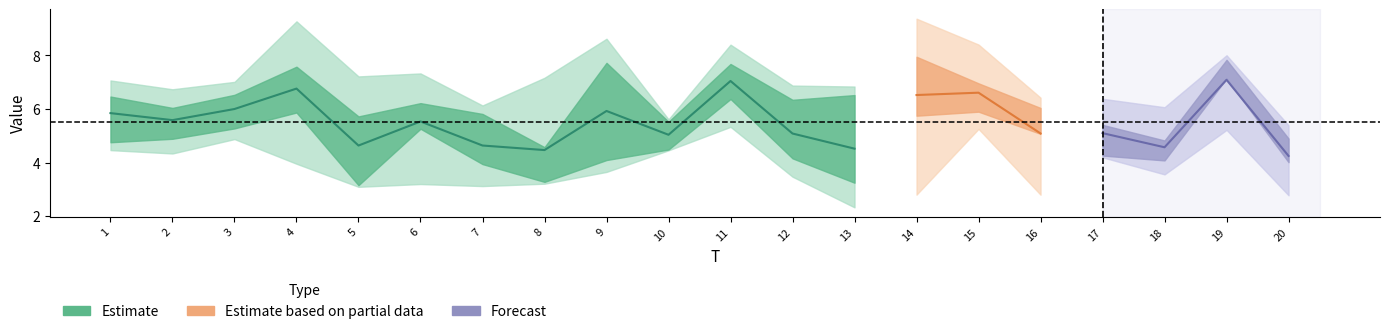

Rank the categories by x2 value from lowest to highest.

13, 5, 18, 8, 2, 10, 15, 20, 7, 1, 16, 17, 12, 3, 19, 6, 11, 9, 4, 14